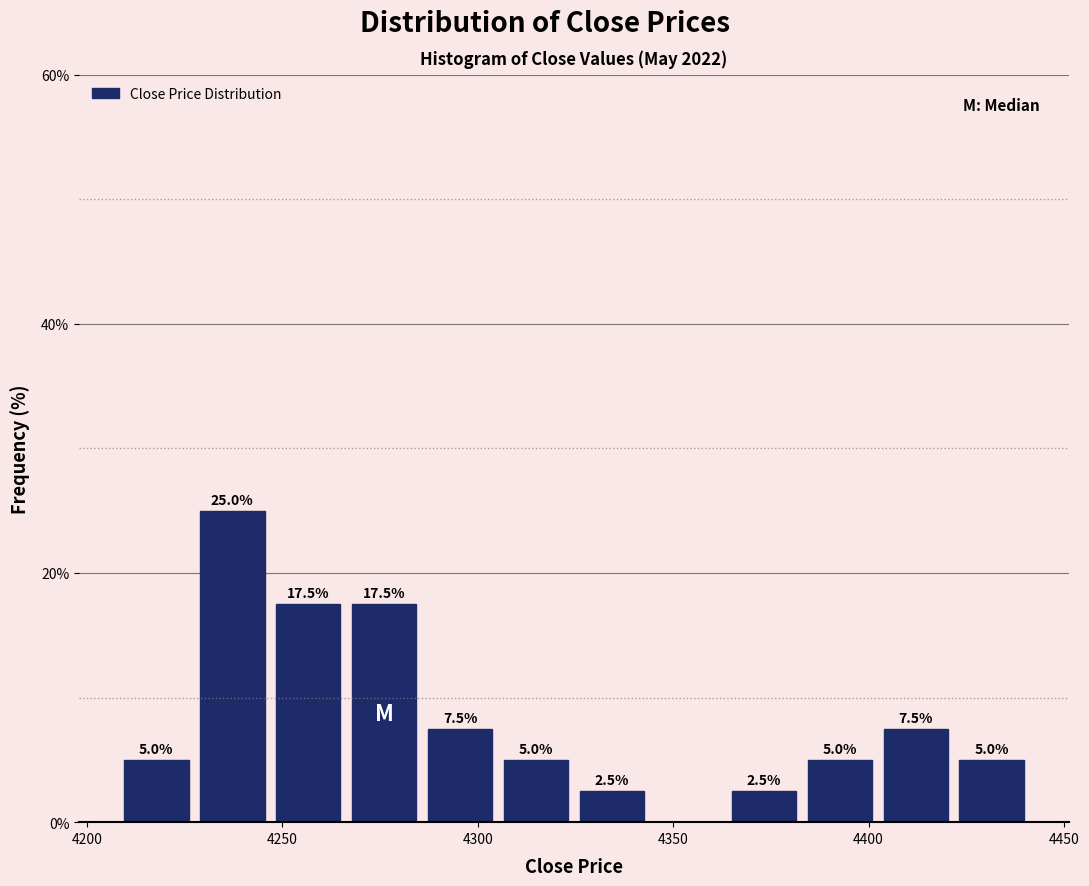

Around what value on the x-axis is the tallest bar? Give the approximate position of its centre, as read against the axis.

4235